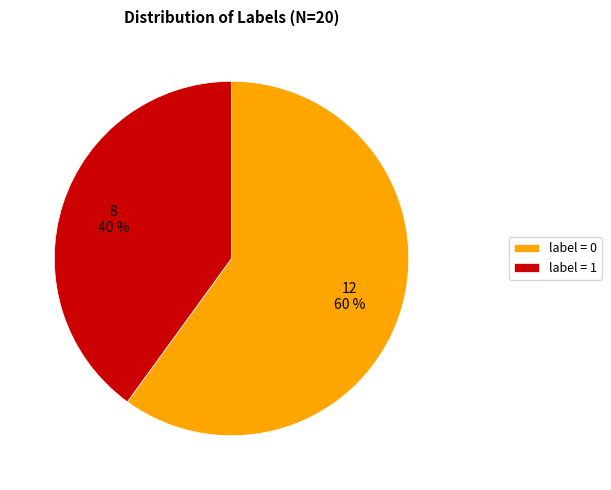

Combined, do label = 1 and label = 0 account for over 50%?

Yes